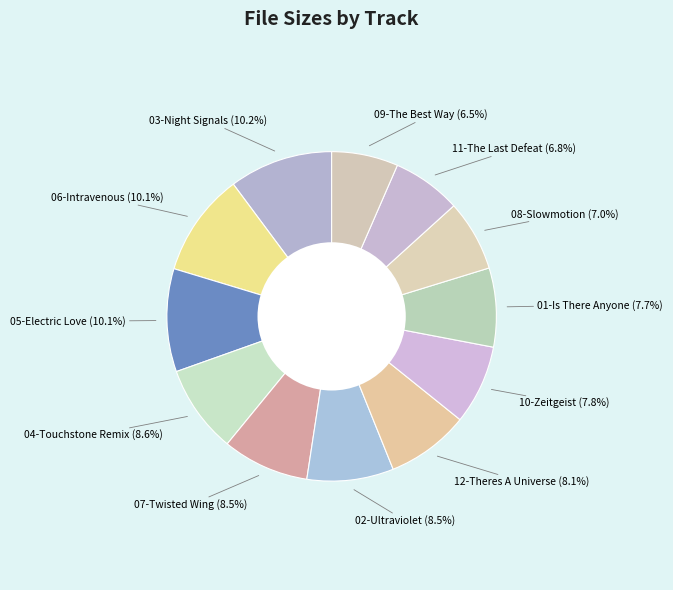

Does 01-Is There Anyone (7.7%) account for over 50% of the chart?

No